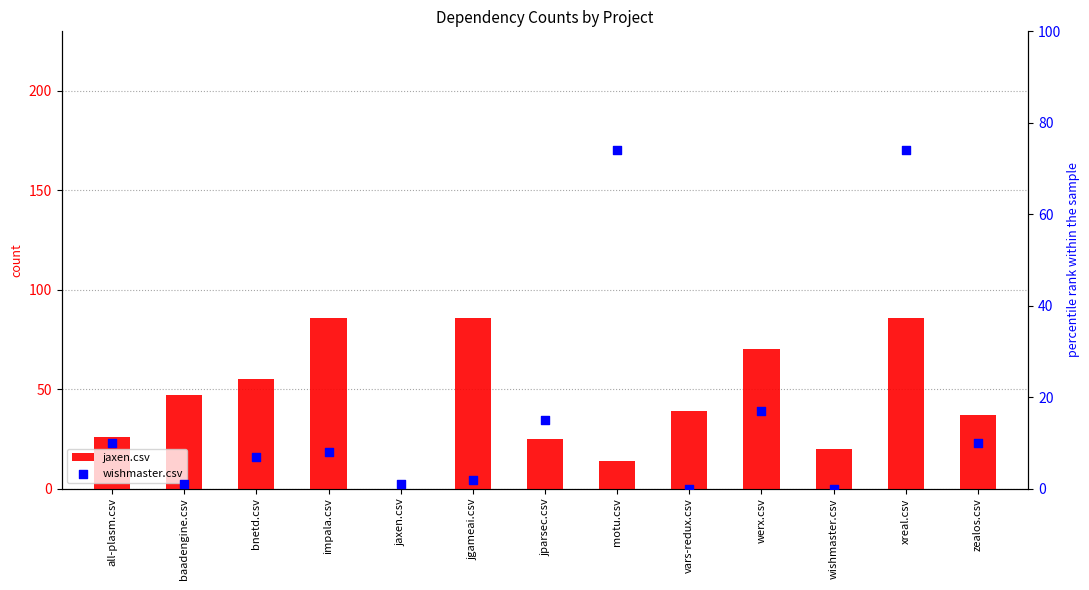

At which category is the sum across all series the highest?

xreal.csv